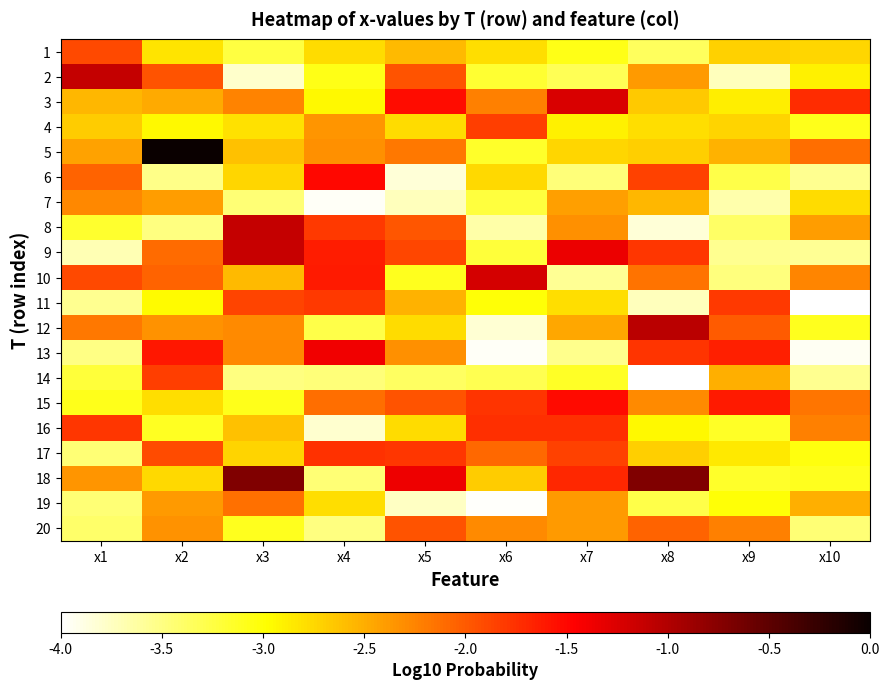

What is the difference between the highest and lowest values at x4?

2.6